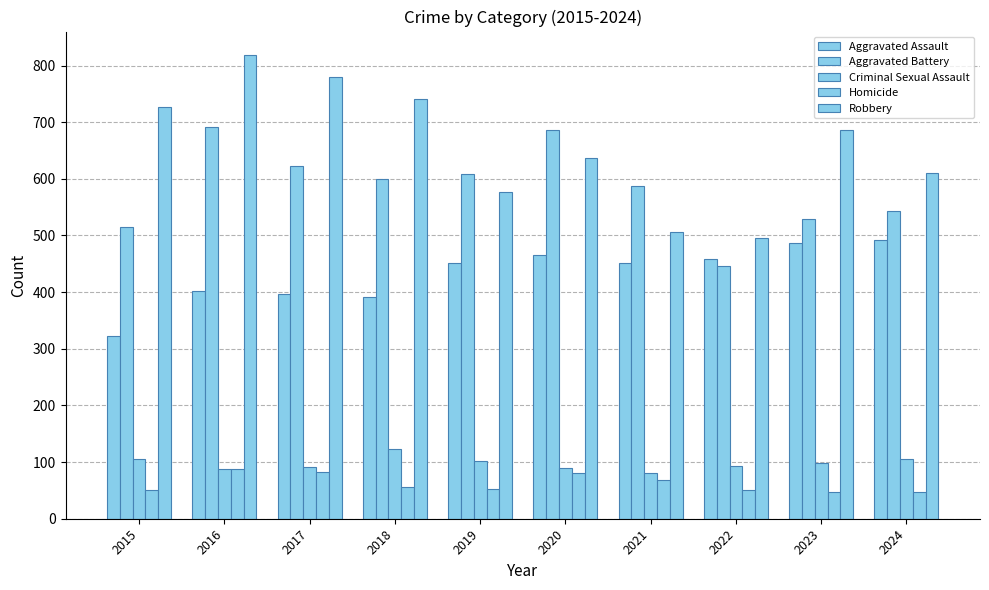

What is the sum of all Criminal Sexual Assault values?

975